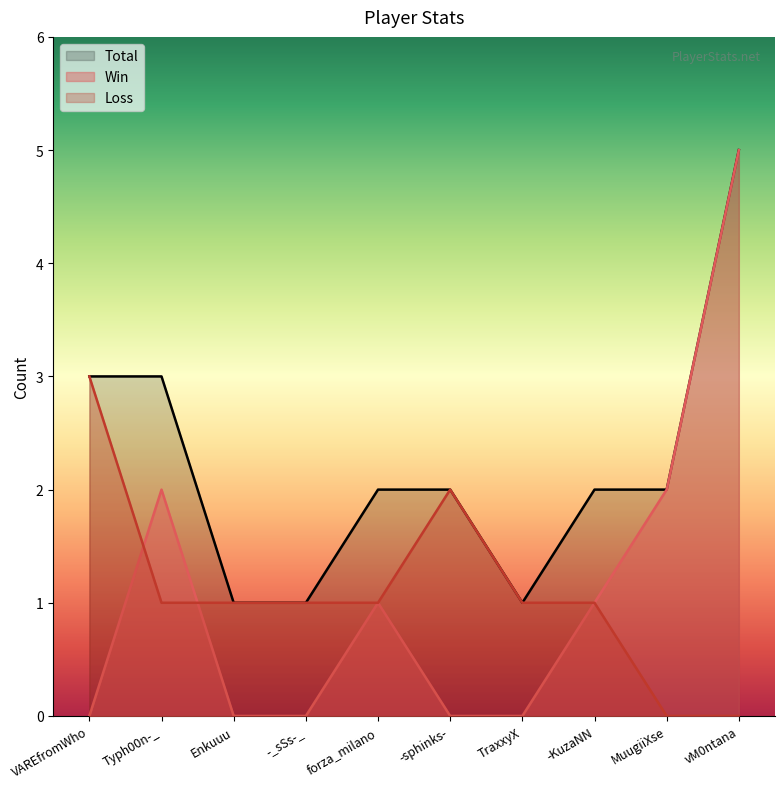

Count the Win values in the range 0 to 2.

9